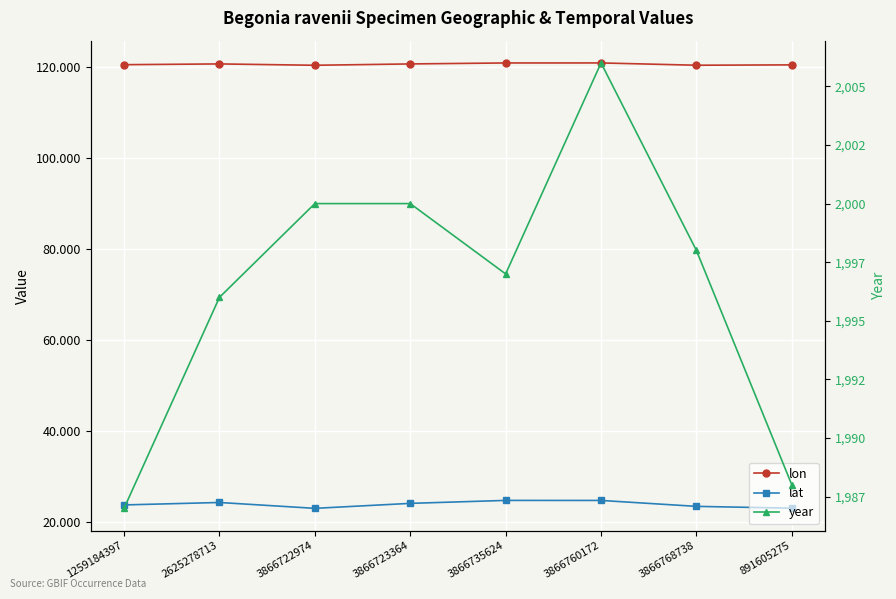

Which has a higher value, 3866768738 or 3866760172?

3866760172